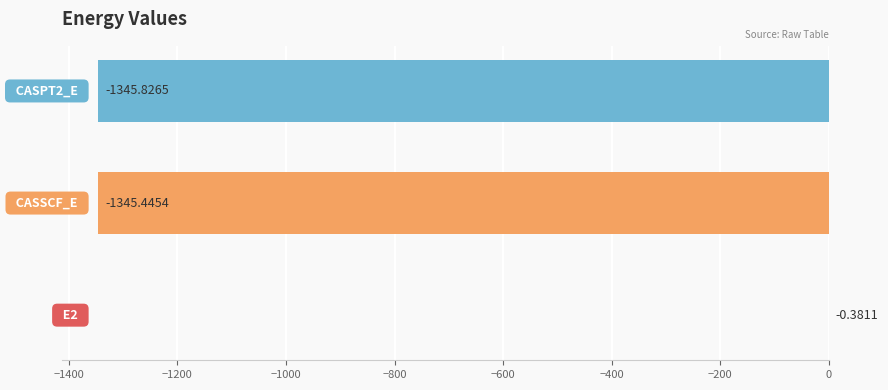

What is the sum of all values?

-2691.7